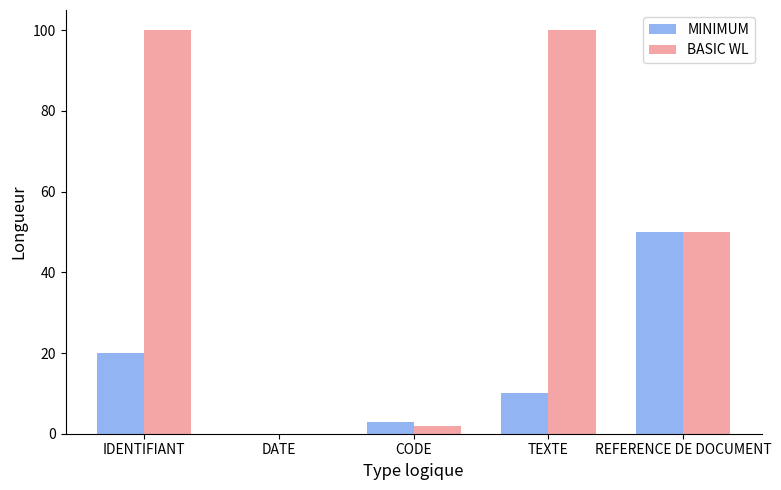

What is the total value across all series at TEXTE?

110